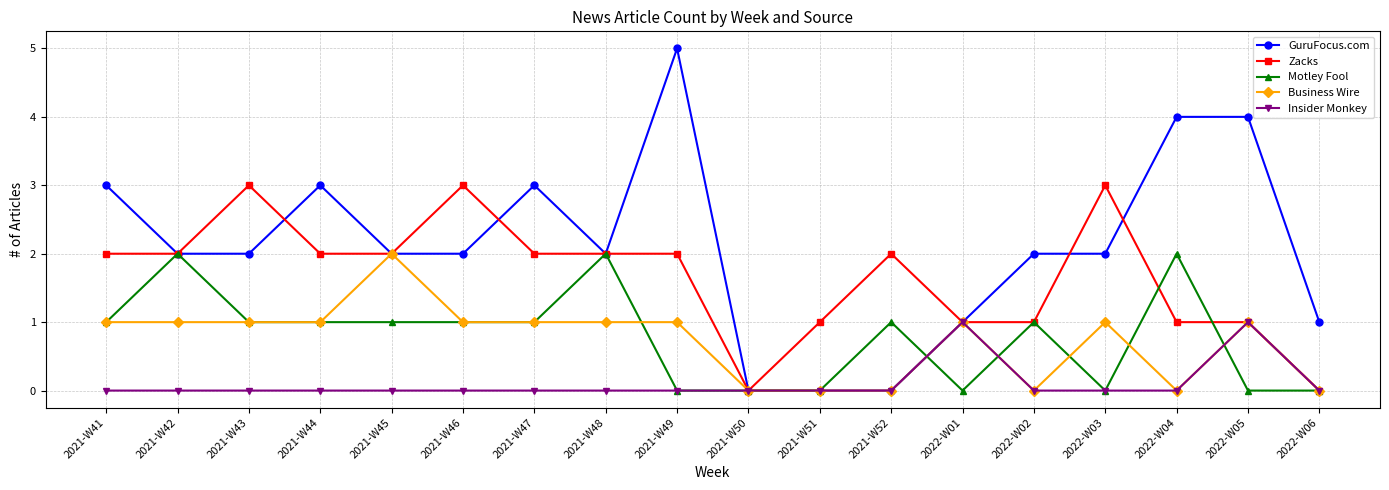

What is the difference between the highest and lowest values at 2021-W41?

3